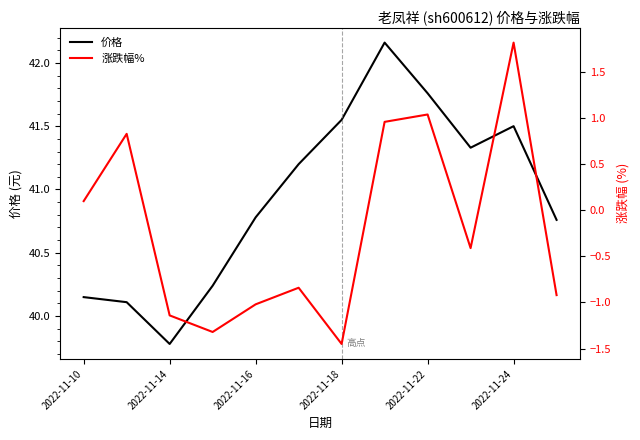

What are all the series names shown in the legend?

价格, 涨跌幅%